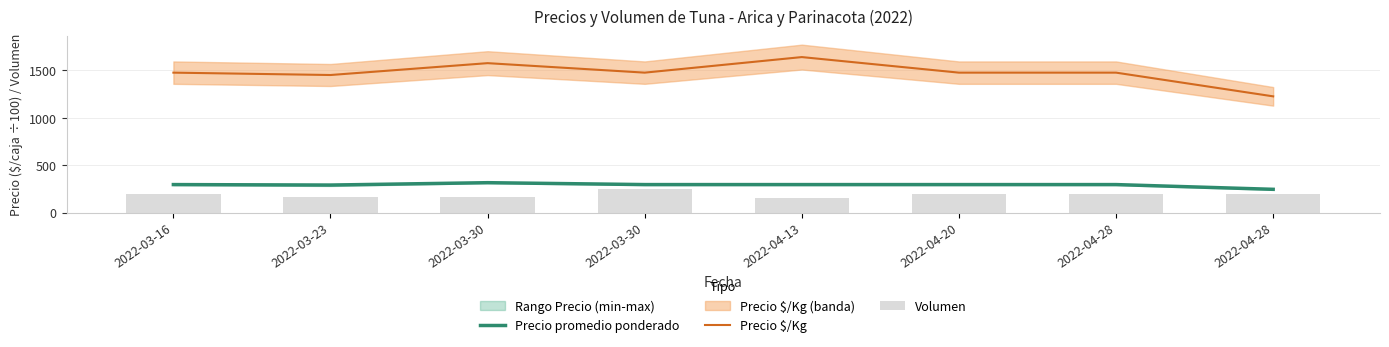

Between 2022-03-16 and 2022-04-28, which series saw the biggest shift?

Precio $/Kg